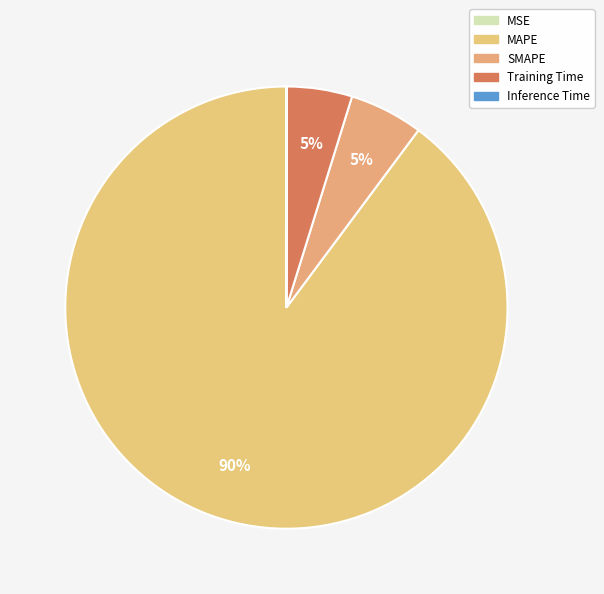

Which slice is the largest?

MAPE